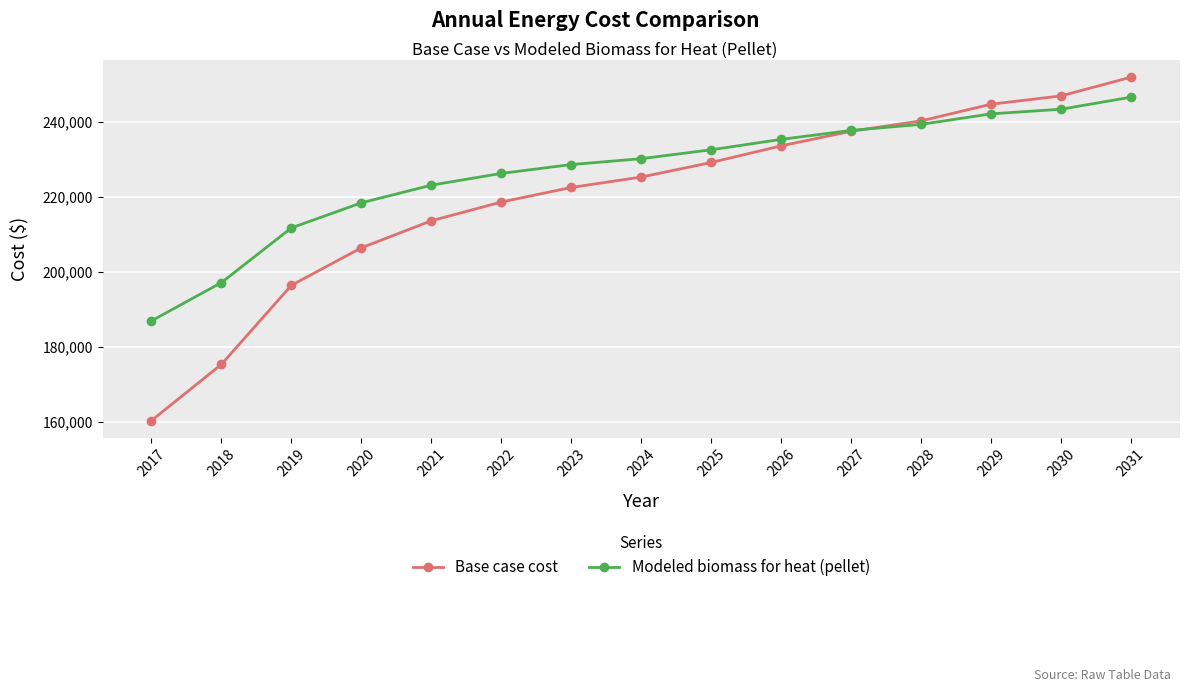

What is the value of the Base case cost point at the 6th from the left?

218681.8